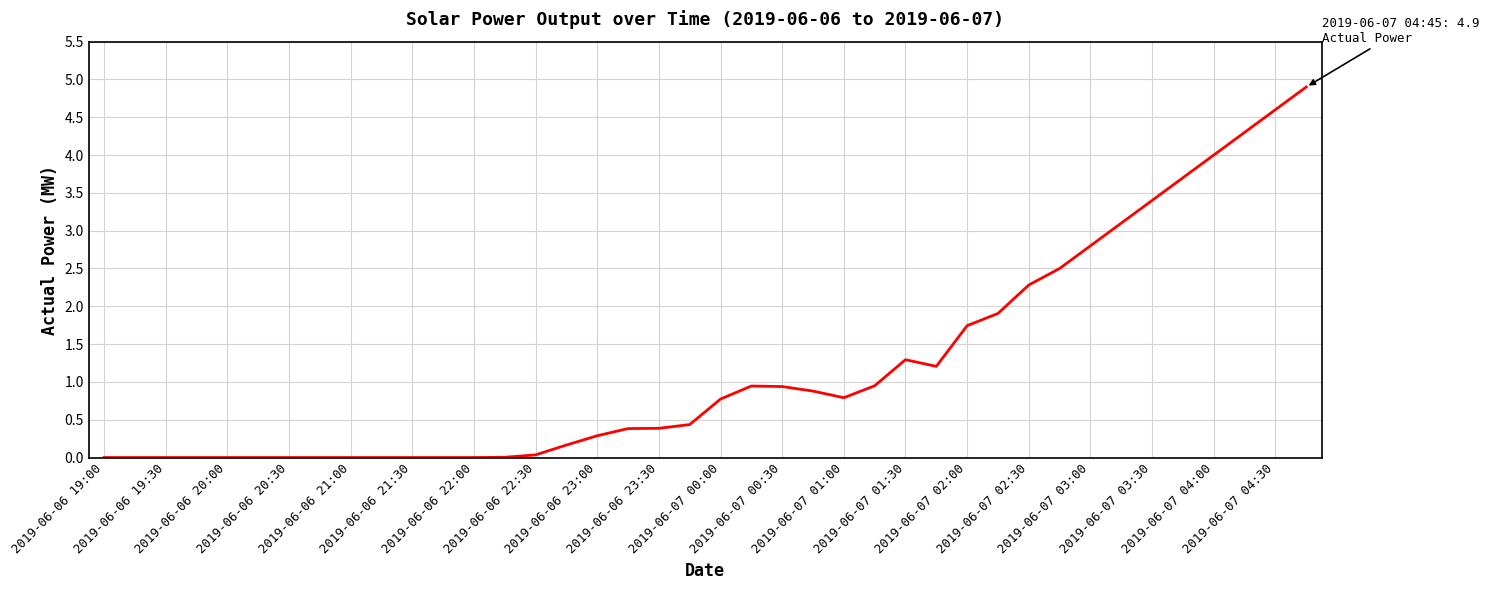

What is the difference between the maximum and minimum values?

4.9